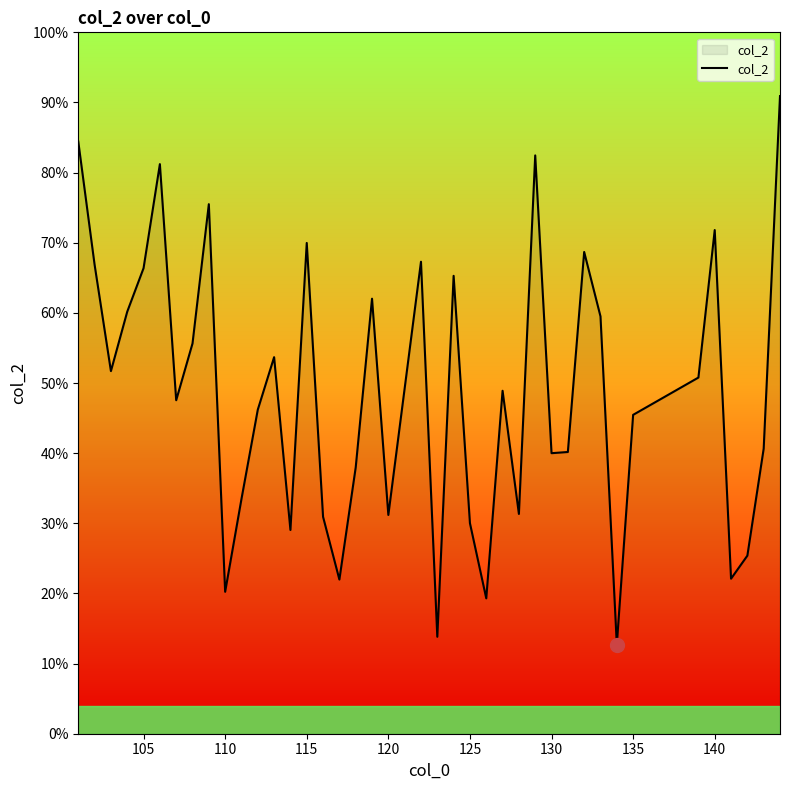

Does the chart have visible grid lines?

No